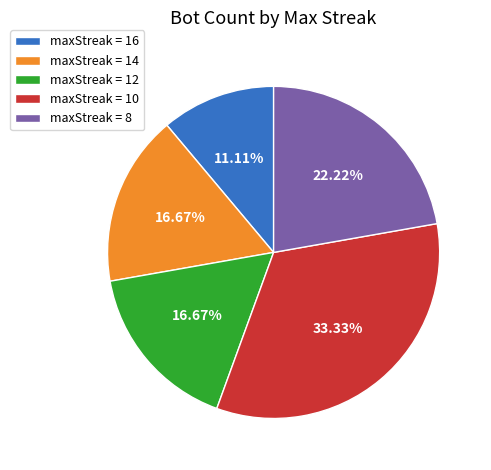

Approximately how many times larger is the value at maxStreak = 8 compared to maxStreak = 16?

2.0